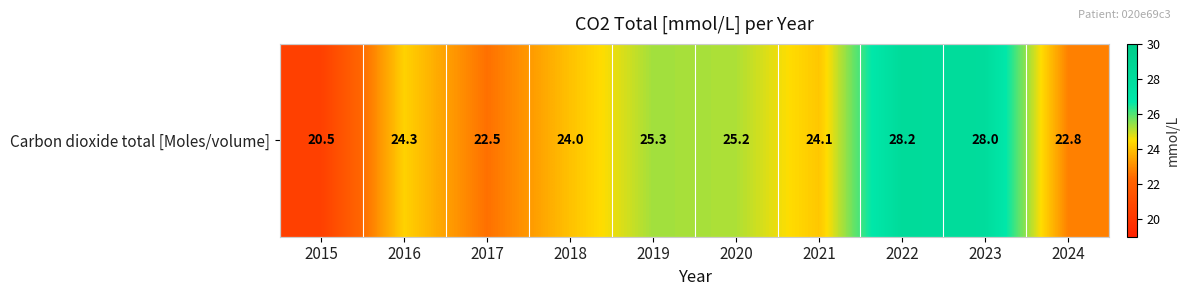

At which label does the data first exceed 24?

2016